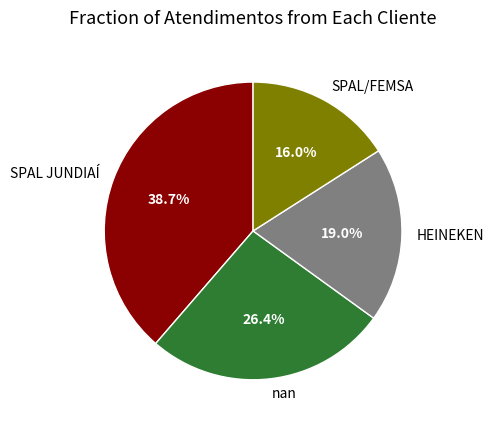

To the nearest percent, what is the difference between the SPAL/FEMSA and SPAL JUNDIAÍ slice percentages?

23%